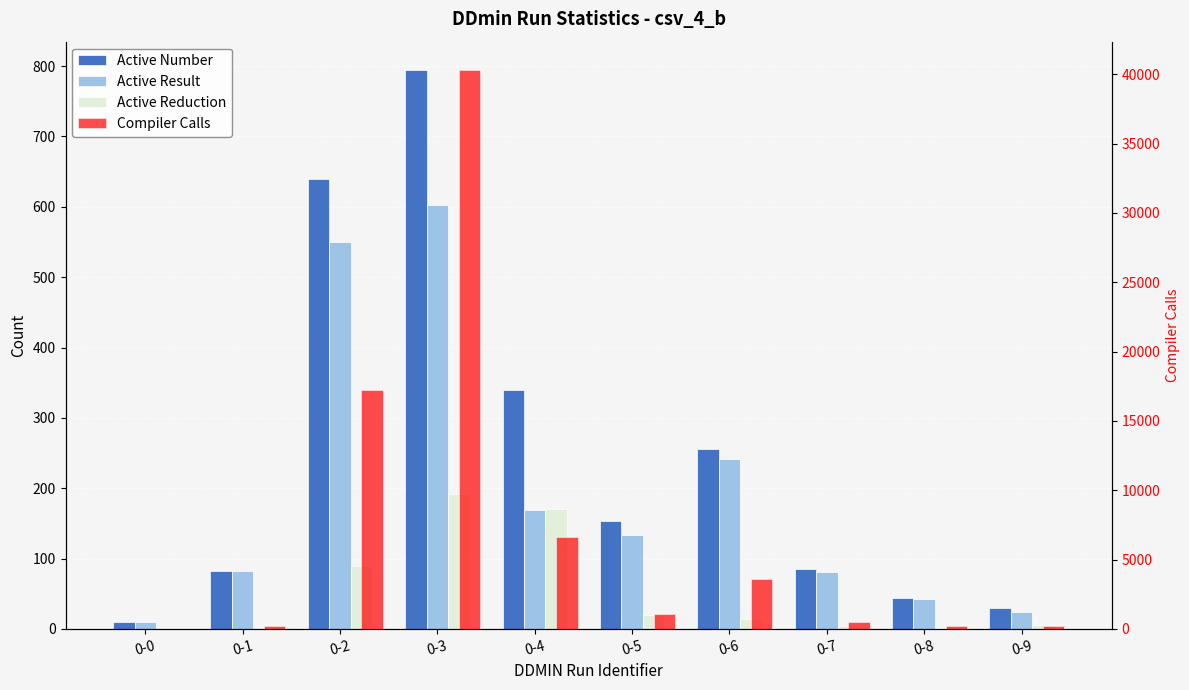

Which series has the widest spread of values?

Compiler Calls